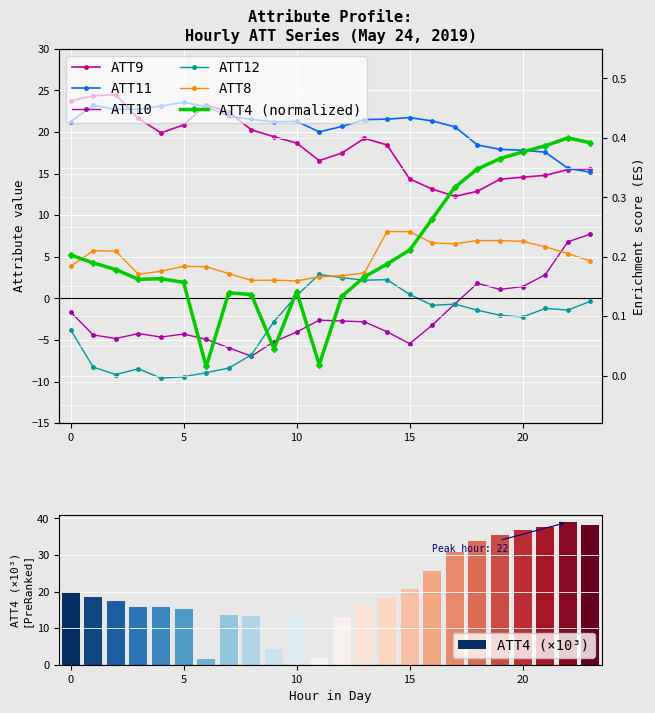

The ATT11 series shows 38.8 at 15. True or false?

False